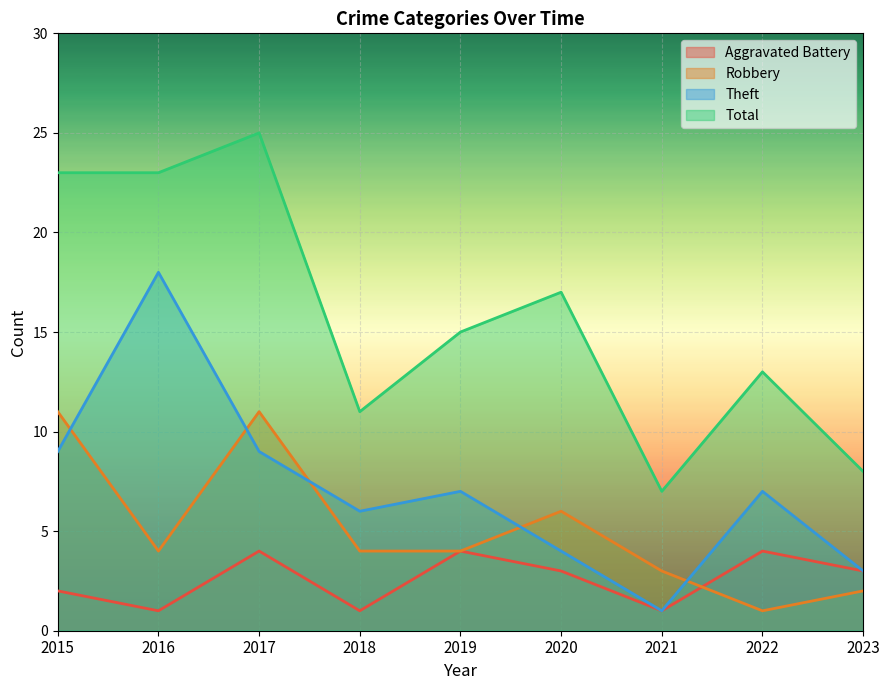

Which series has the largest total across all categories?

Total